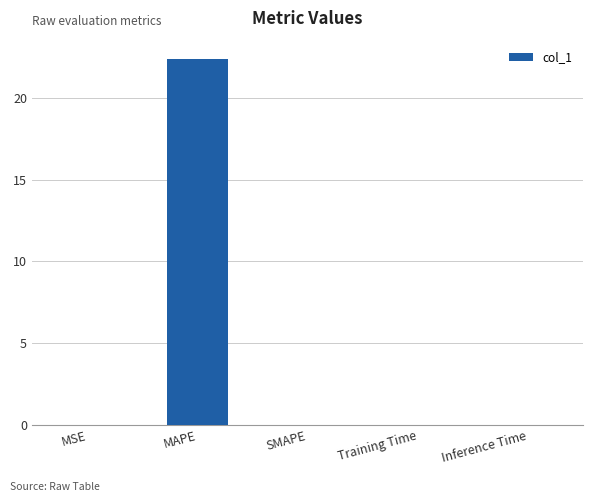

Count the number of categories in the chart.

5